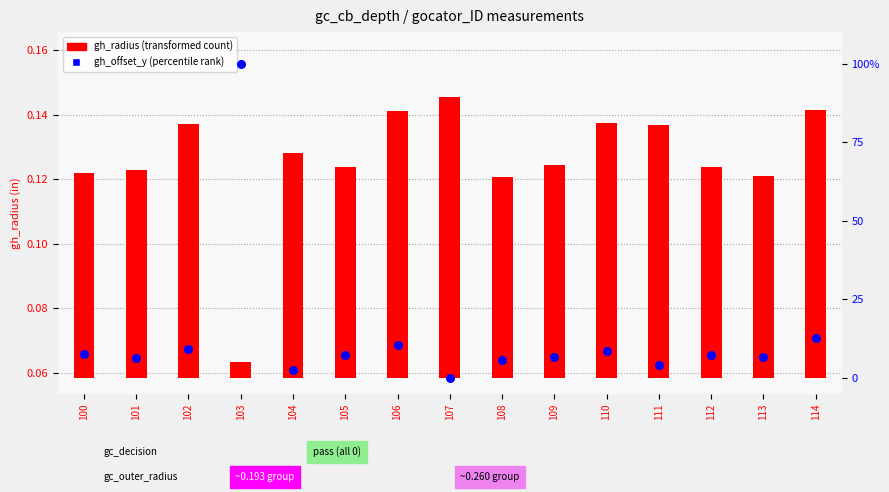

Is the value of gh_offset_y at 106 greater than the value of gh_radius at 100?

Yes